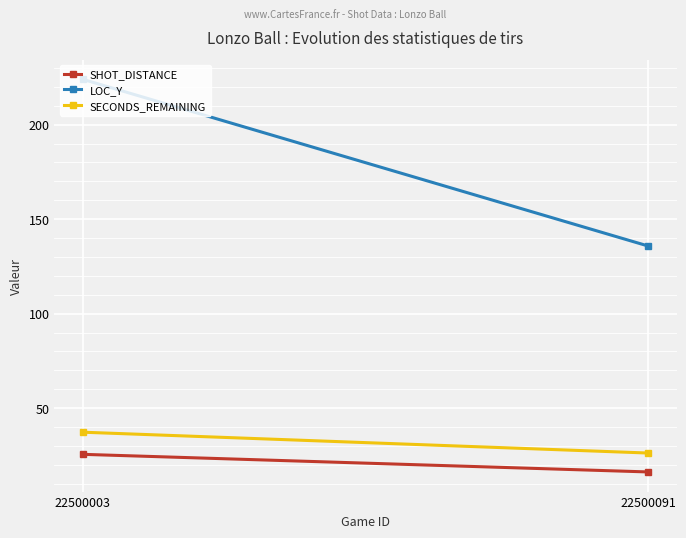

What is the total value across all series at 22500091?

178.2